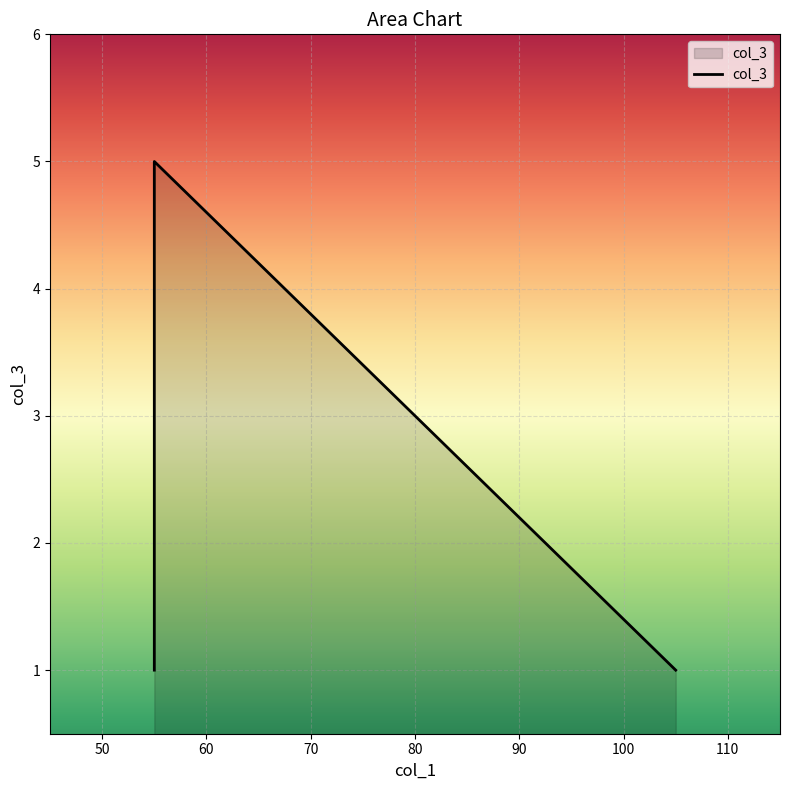

List the labels in order of value, smallest first.

55.0, 105.0, 55.0